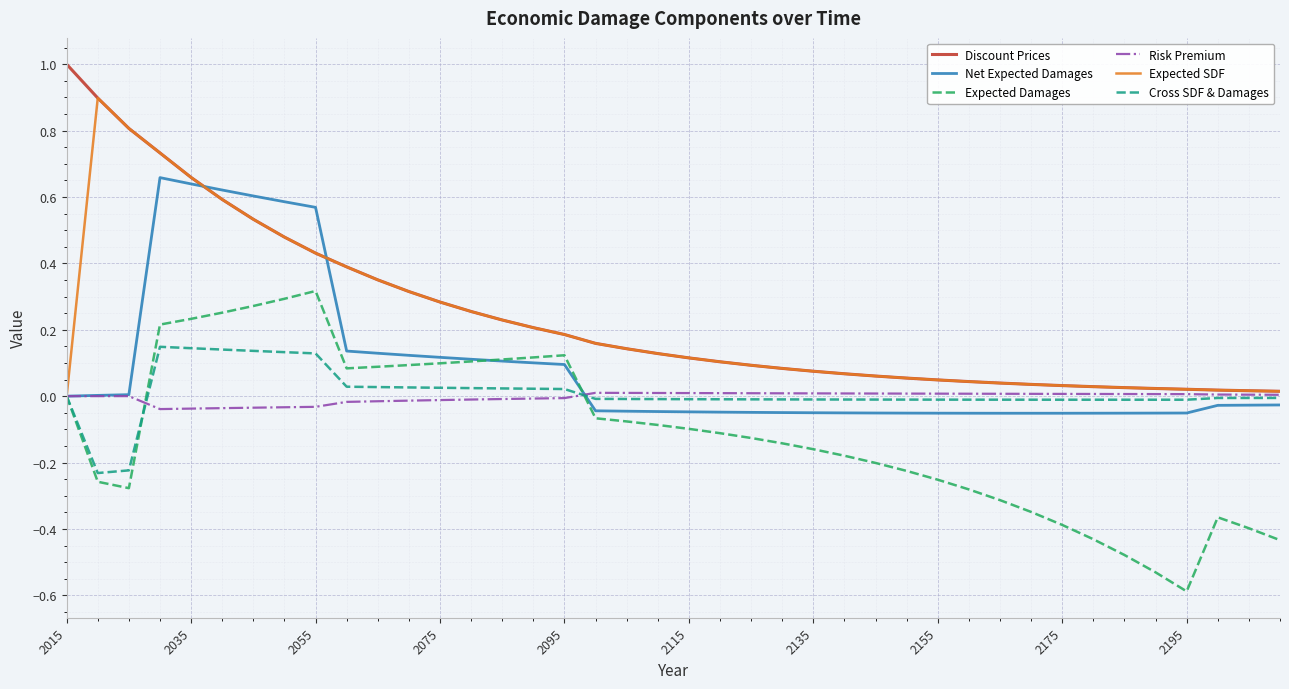

List the series in order of their peak value, lowest first.

Risk Premium, Cross SDF & Damages, Expected Damages, Net Expected Damages, Expected SDF, Discount Prices